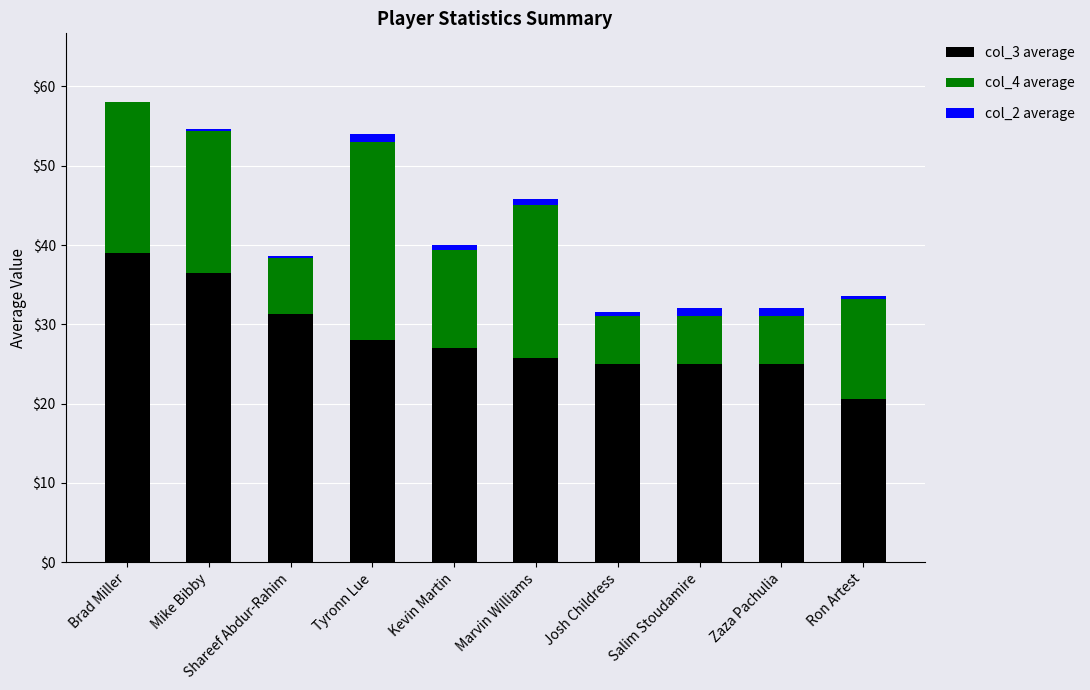

What is the difference between the maximum and minimum values in the col_2 average series?

1.0